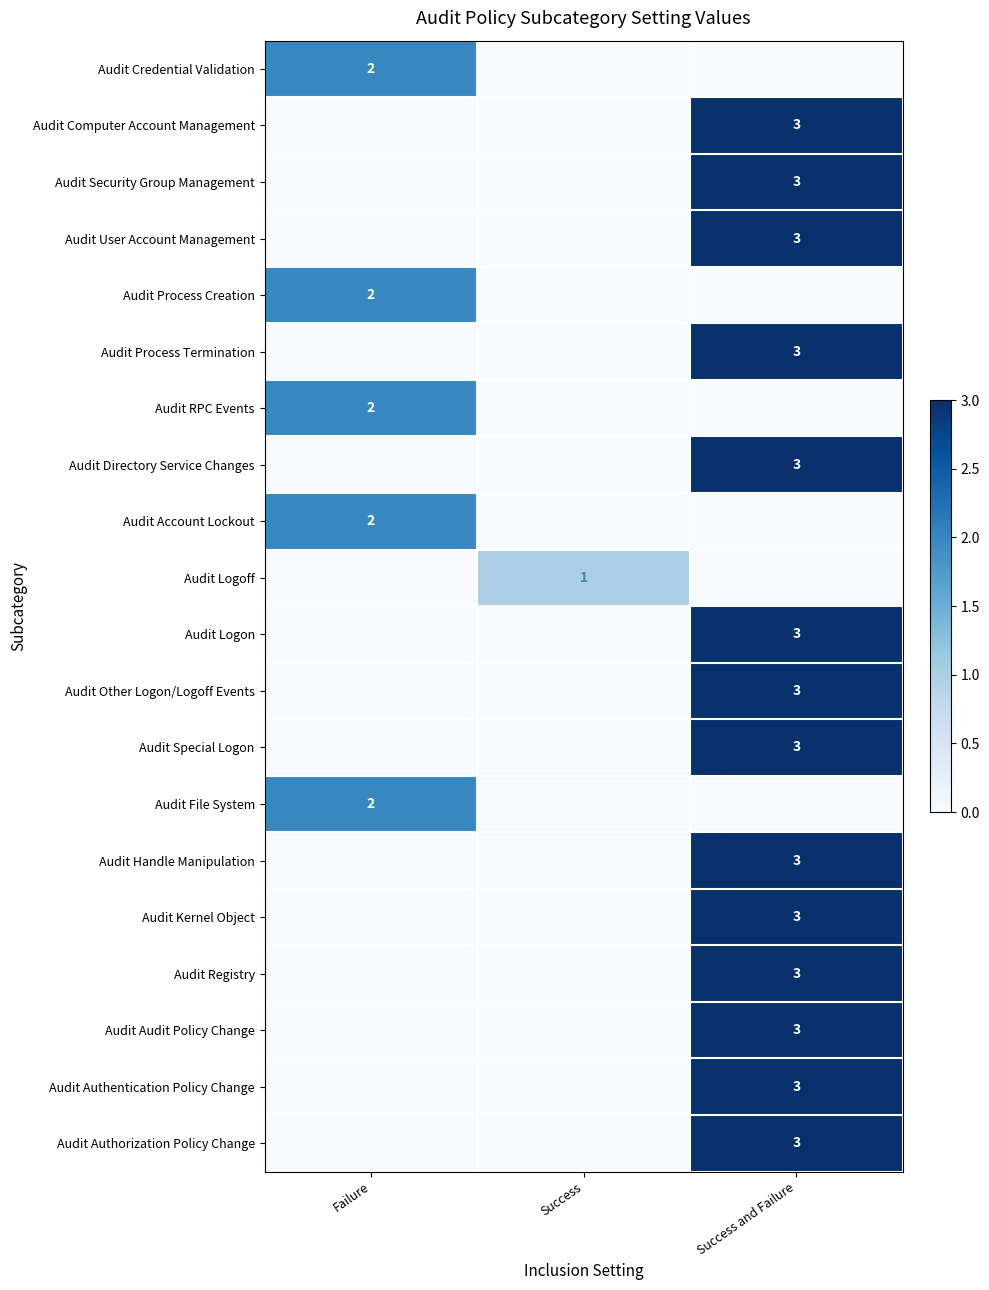

Is it true that Audit Authorization Policy Change equals 3 at Success and Failure?

True